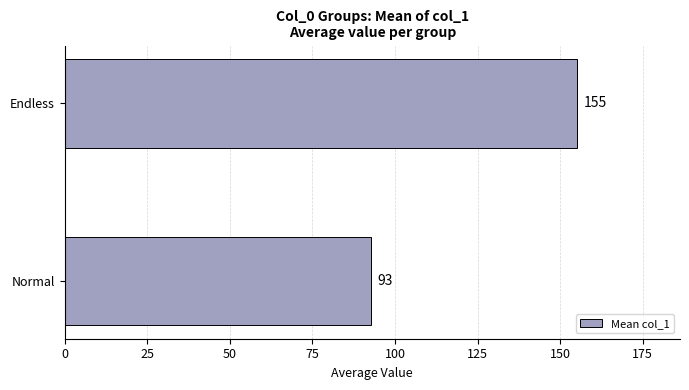

True or false: the data shows 70.9 at Endless.

False